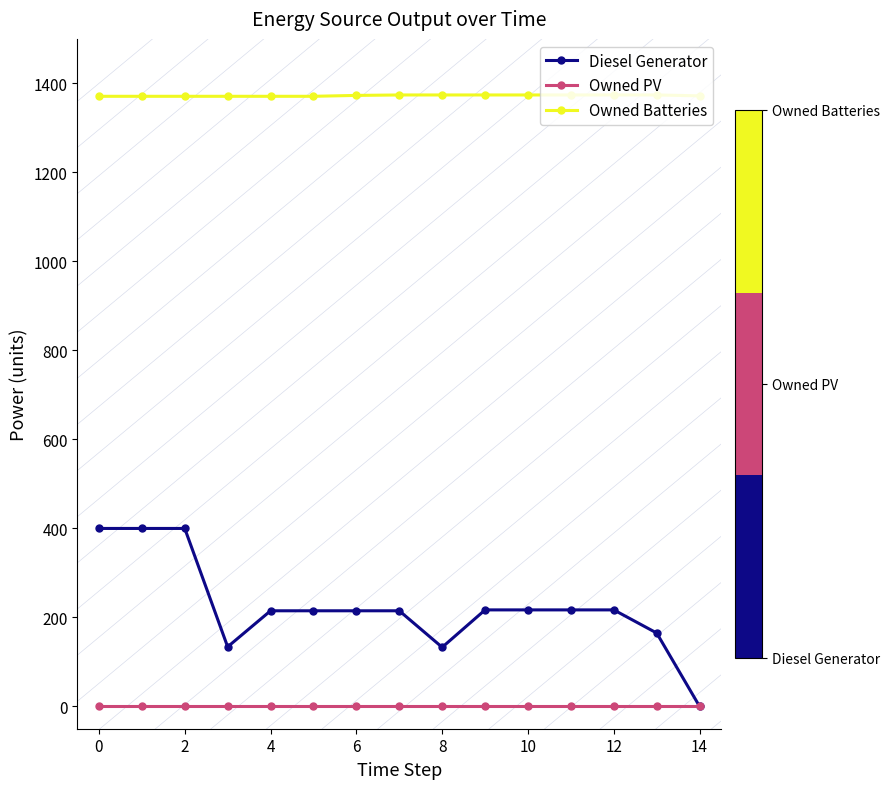

Rank the series by their average value, from highest to lowest.

Owned Batteries, Diesel Generator, Owned PV